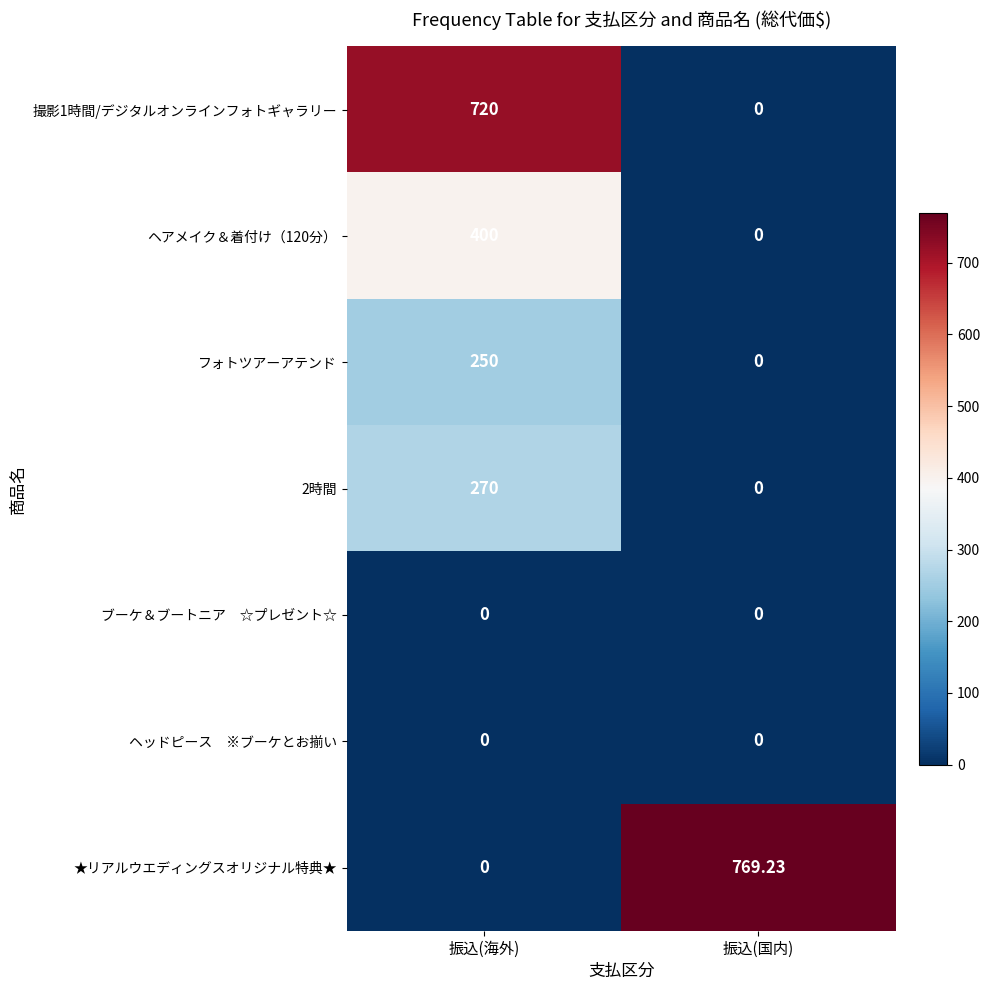

How many data points does each series have?

2